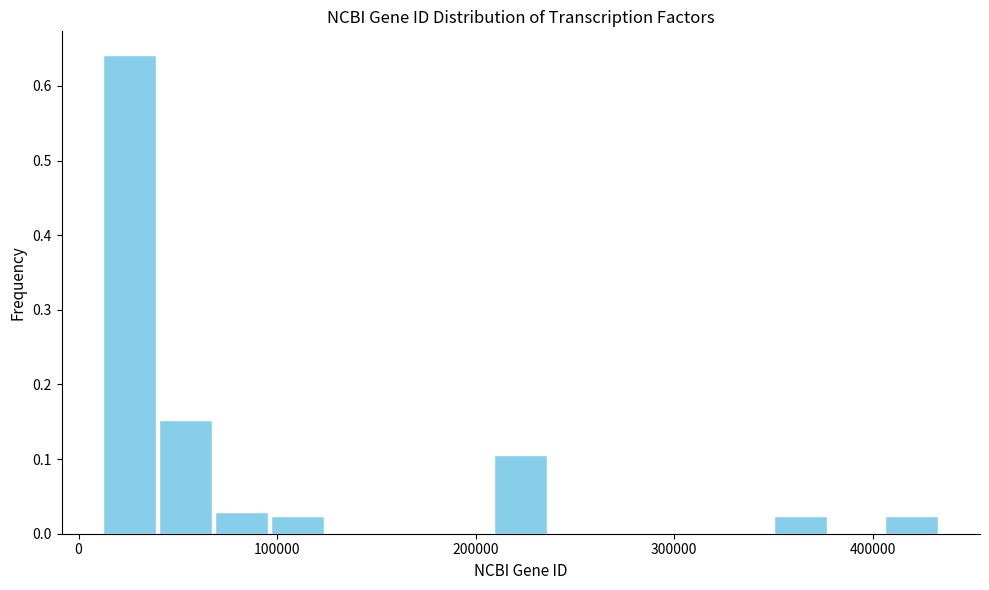

Read against the x-axis, roughly where is the centre of the tallest bar?

30000